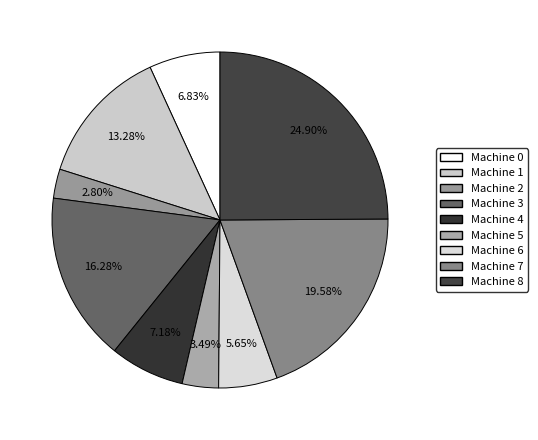

How many segments does this pie chart have?

9